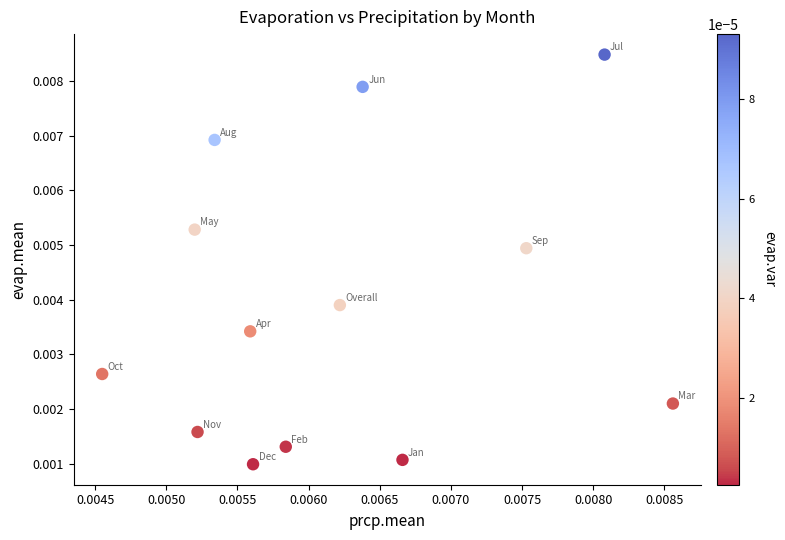

Count the number of points in this scatter plot.

13